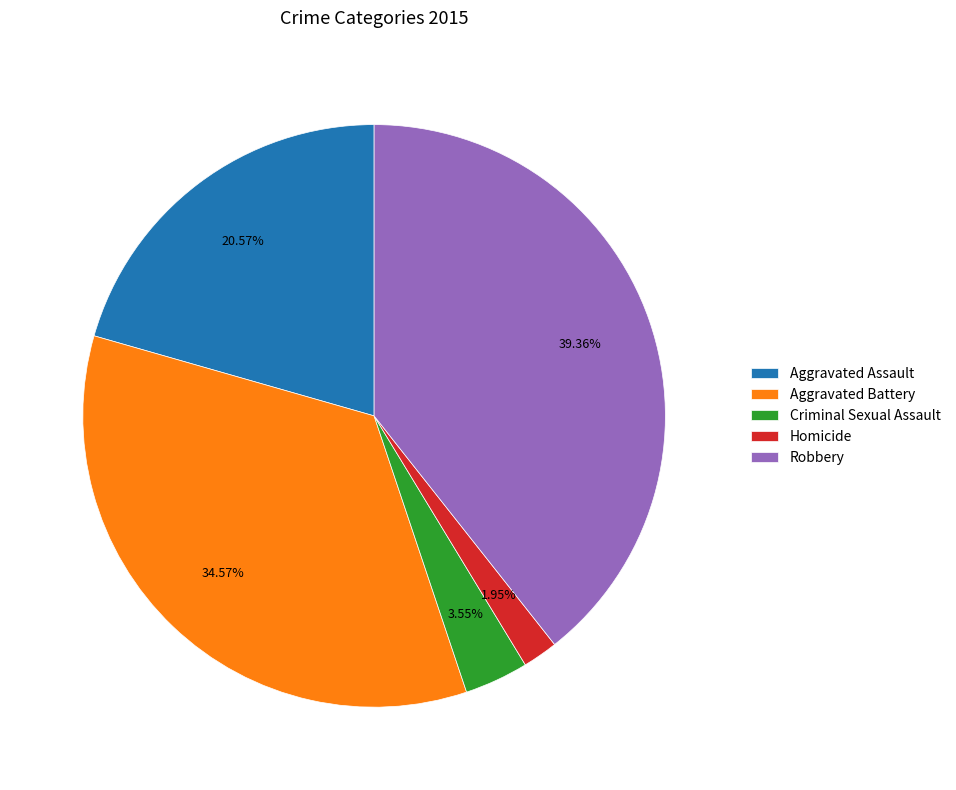

Between Robbery and Aggravated Battery, which is larger?

Robbery